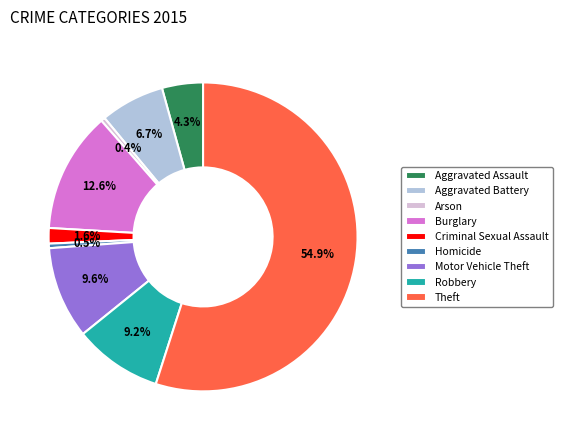

Is the sum of Aggravated Battery and Theft greater than half?

Yes